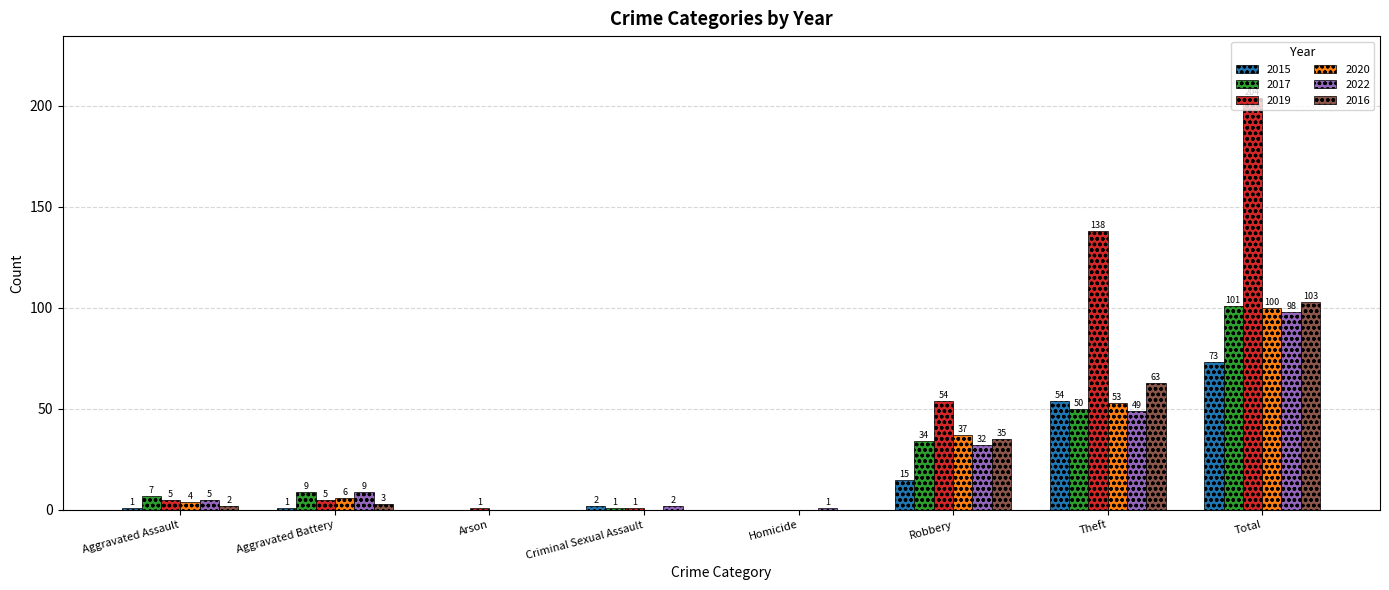

What are all the series names shown in the legend?

2015, 2017, 2019, 2020, 2022, 2016